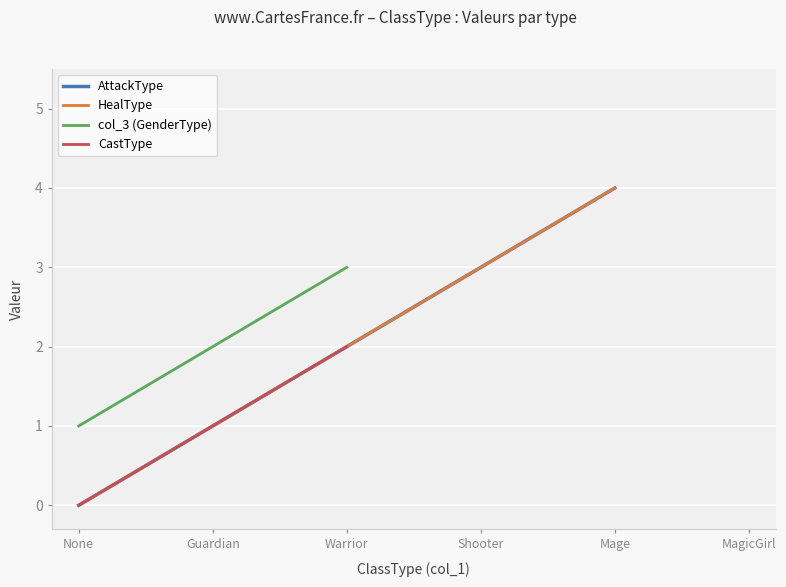

Which category has the highest value in the CastType series?

Warrior